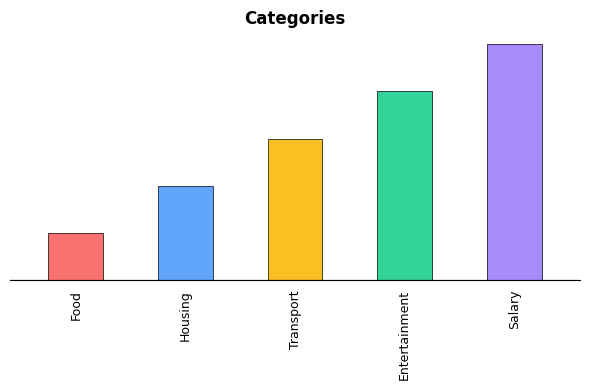

What is the approximate value at Food?

1